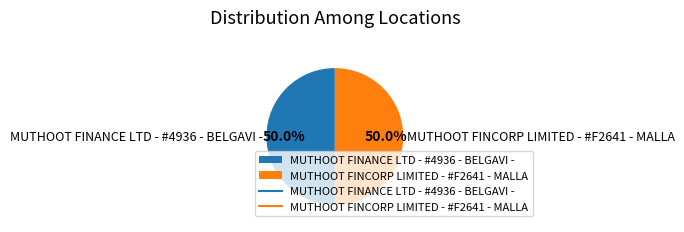

What is the ratio of the value at MUTHOOT FINCORP LIMITED - #F2641 - MALLA to the value at MUTHOOT FINANCE LTD - #4936 - BELGAVI -?

1.0